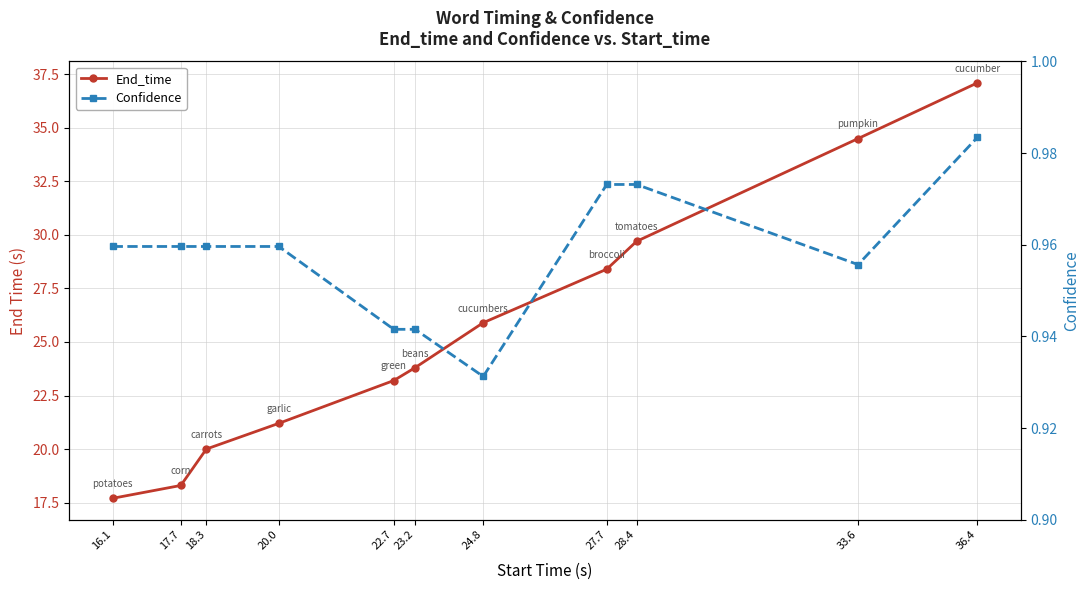

What is the value of the End_time point at the 11th from the left?

37.1